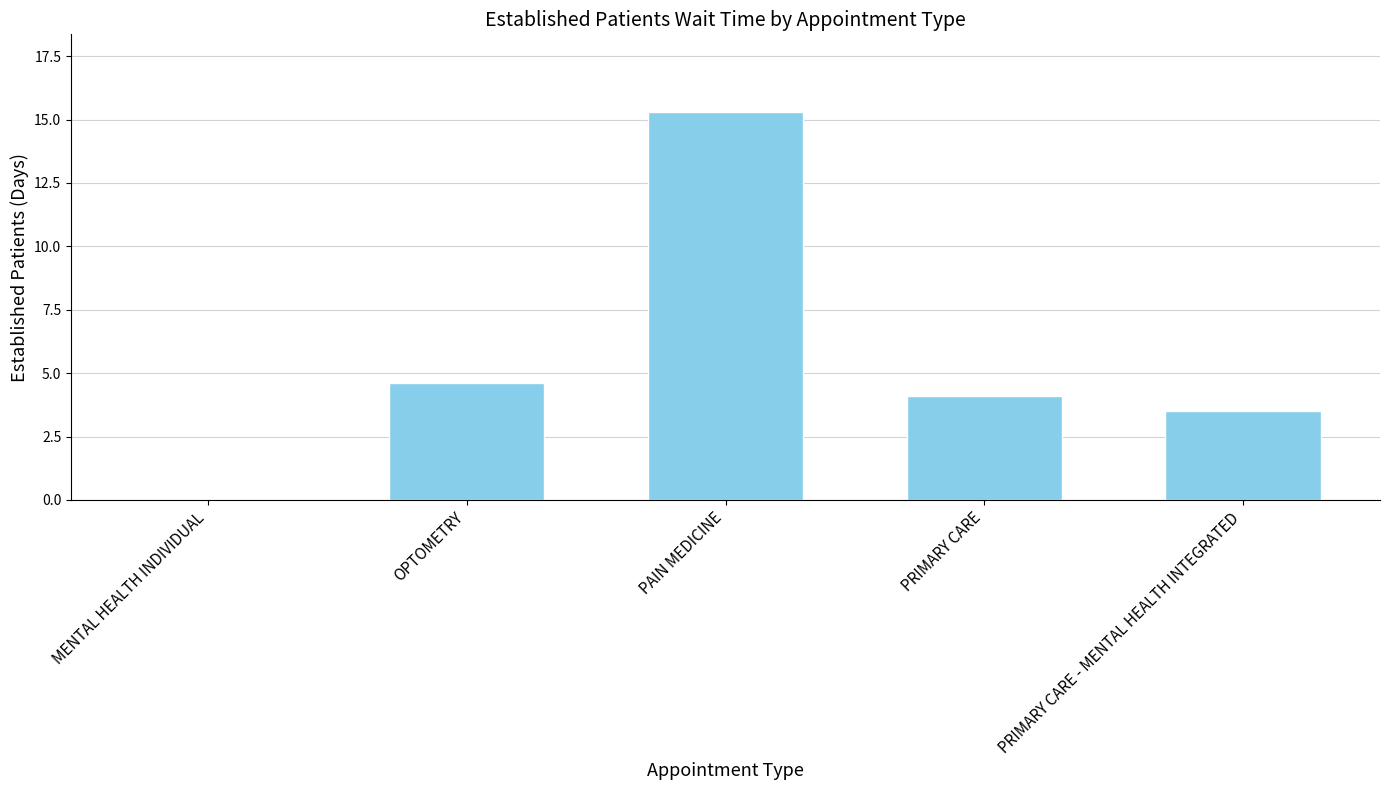

Reading left to right, what are all the values shown in this chart?

MENTAL HEALTH INDIVIDUAL=0.0	OPTOMETRY=4.6	PAIN MEDICINE=15.3	PRIMARY CARE=4.1	PRIMARY CARE - MENTAL HEALTH INTEGRATED=3.5